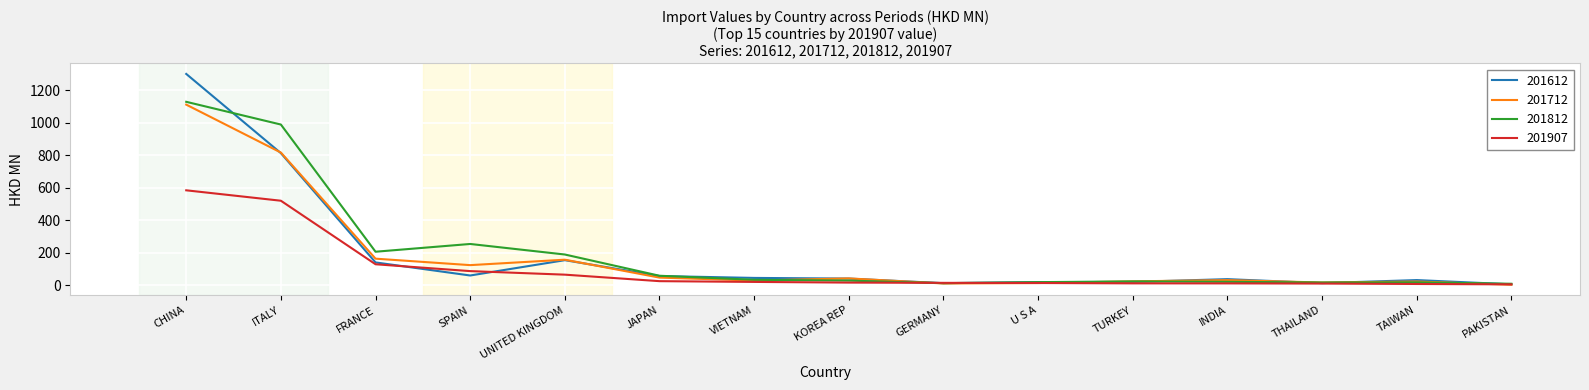

At which label is 201612 closest to 653?

ITALY